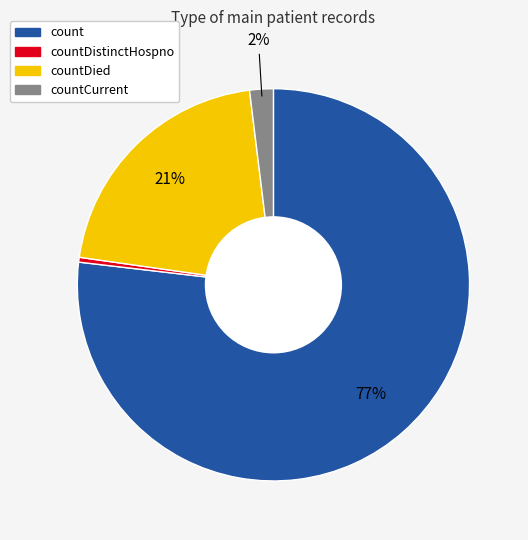

Does any single category account for the majority?

Yes